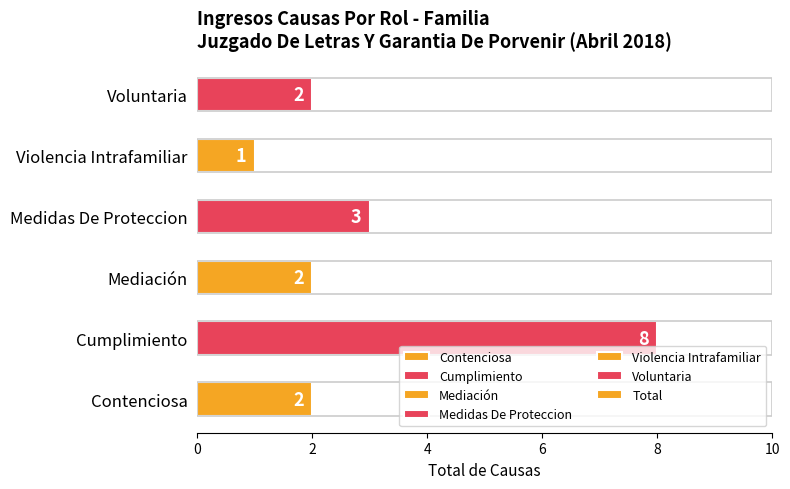

Is it true that the value at Violencia Intrafamiliar is 1?

True